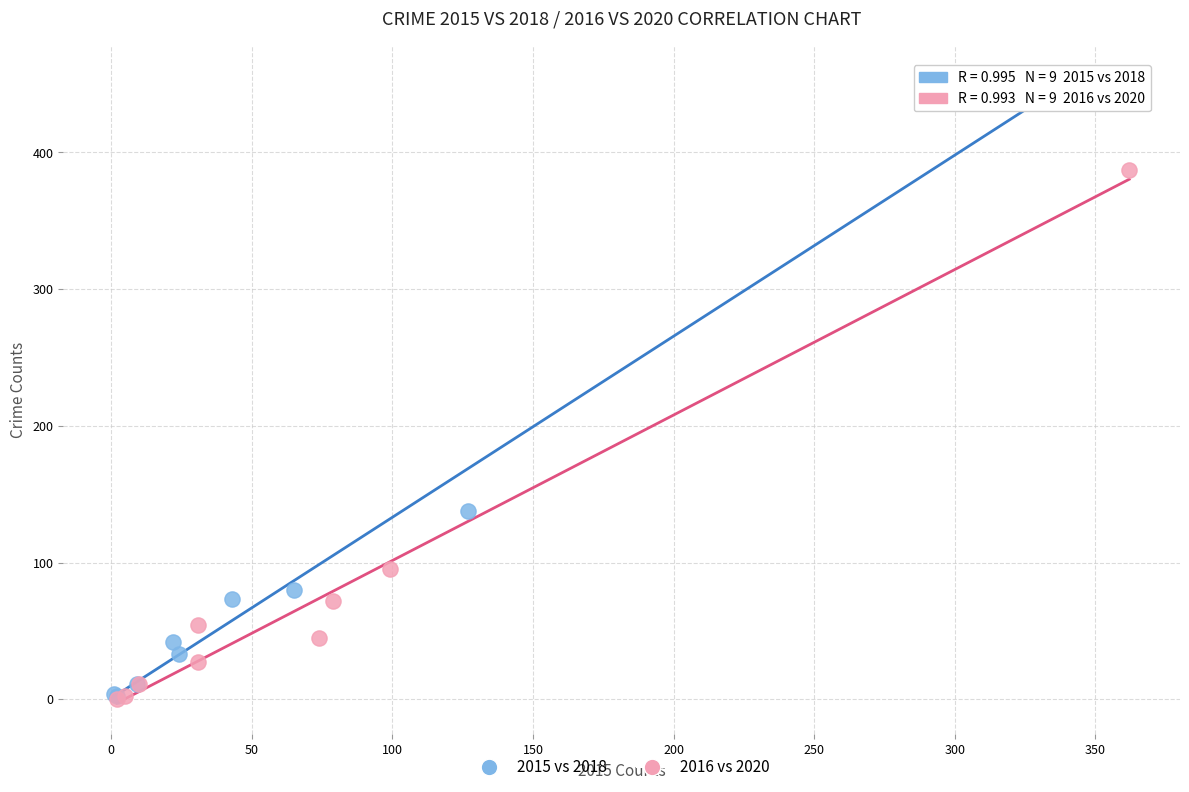

Which series contains the highest Y value?

2015 vs 2018